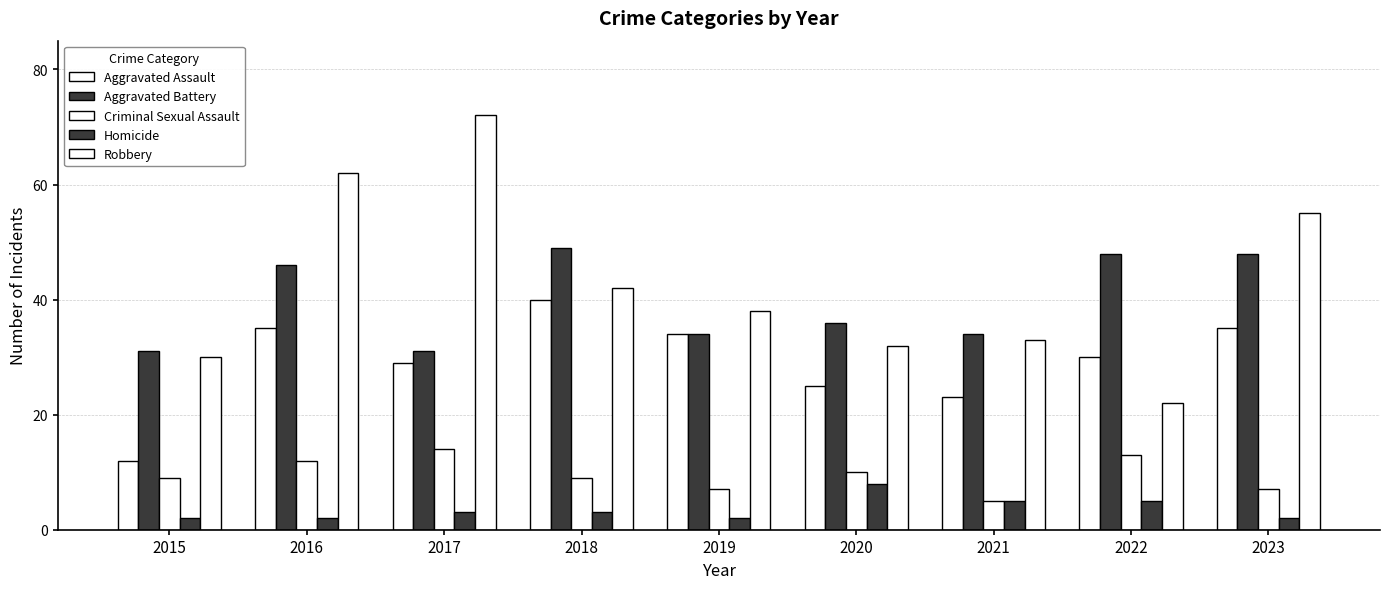

How many bars are there in each group?

5